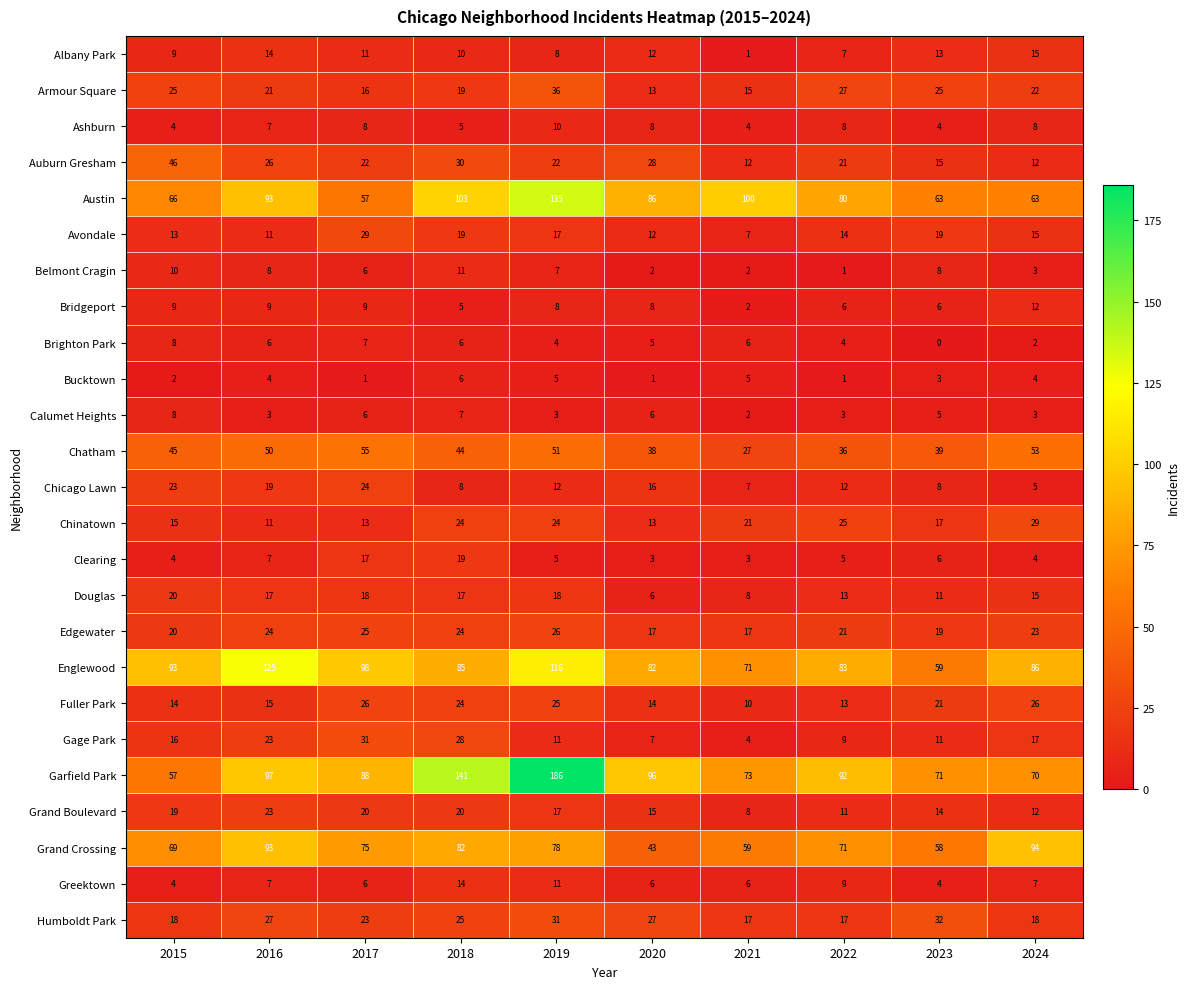

Which label corresponds to the largest value in the chart?

2019